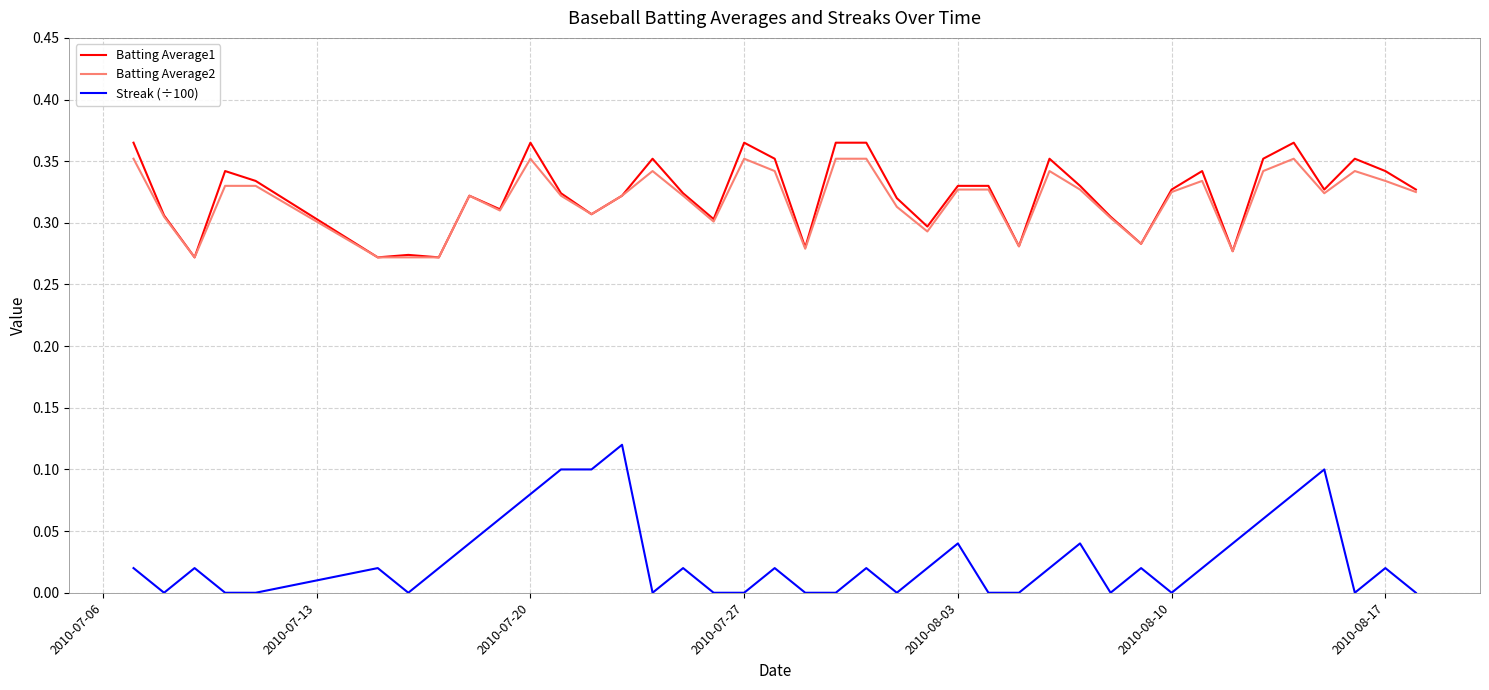

True or false: Streak (÷100) and Batting Average1 intersect in this chart.

False